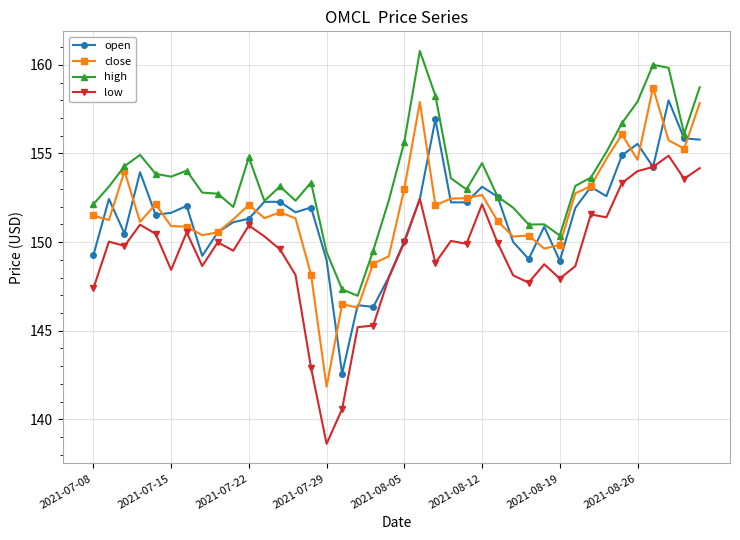

What are all the series names shown in the legend?

open, close, high, low